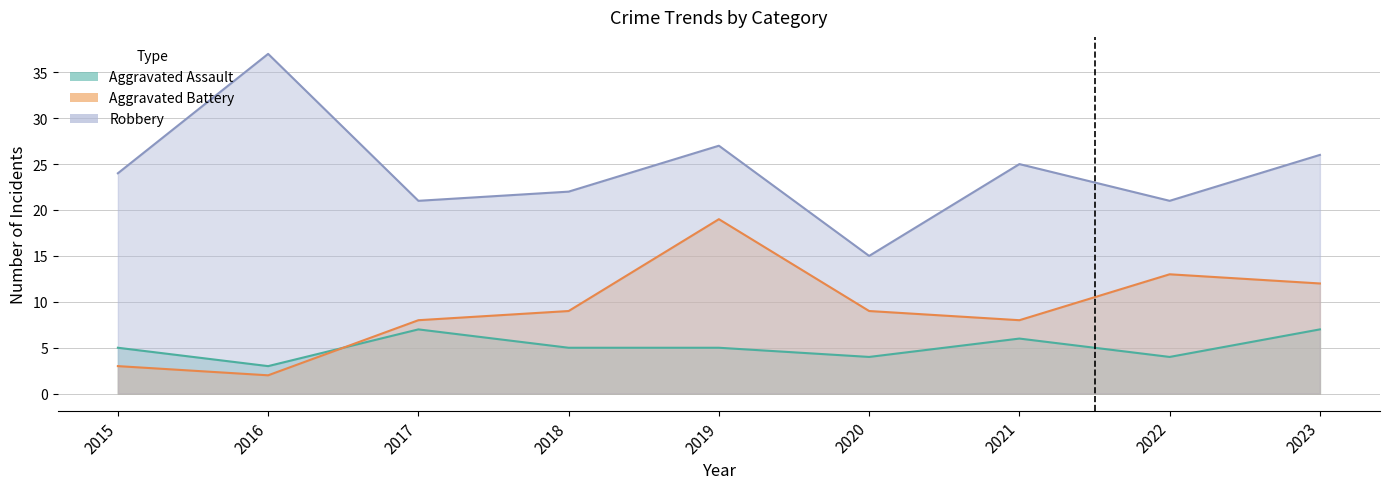

At which label is Robbery closest to 26?

2023